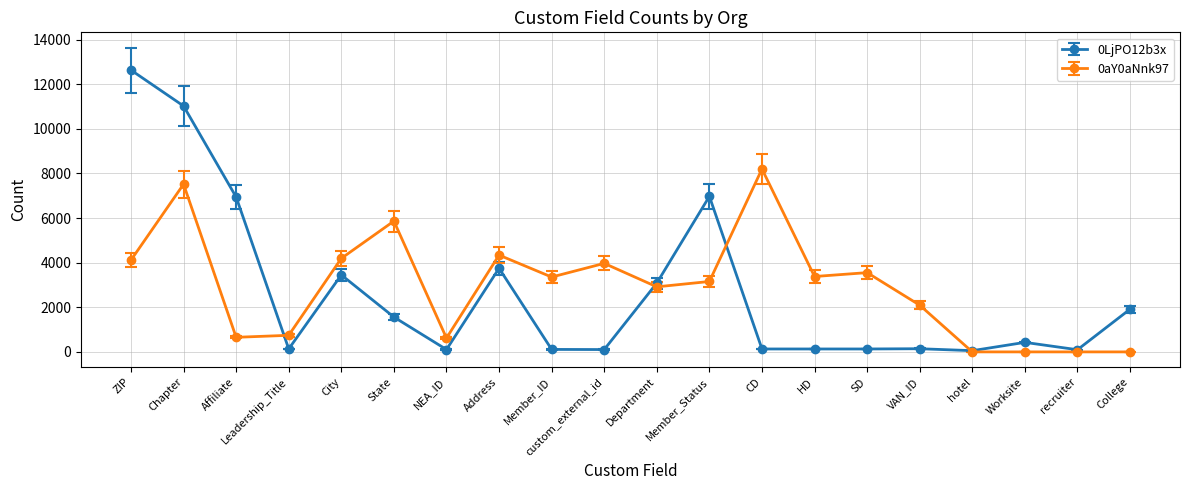

Is this an area chart (filled region under the line)?

No